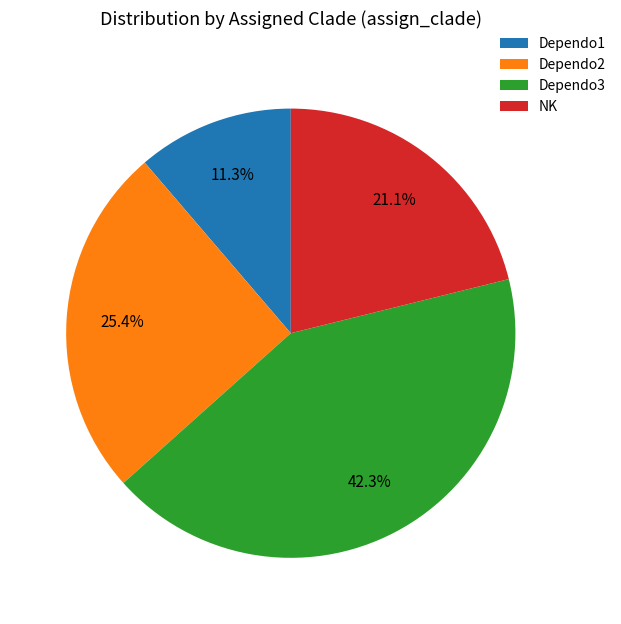

How many slices are in this pie chart?

4